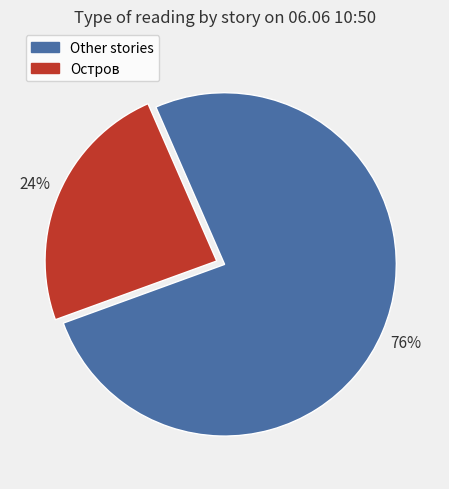

Is there any slice that represents more than half of the pie?

Yes